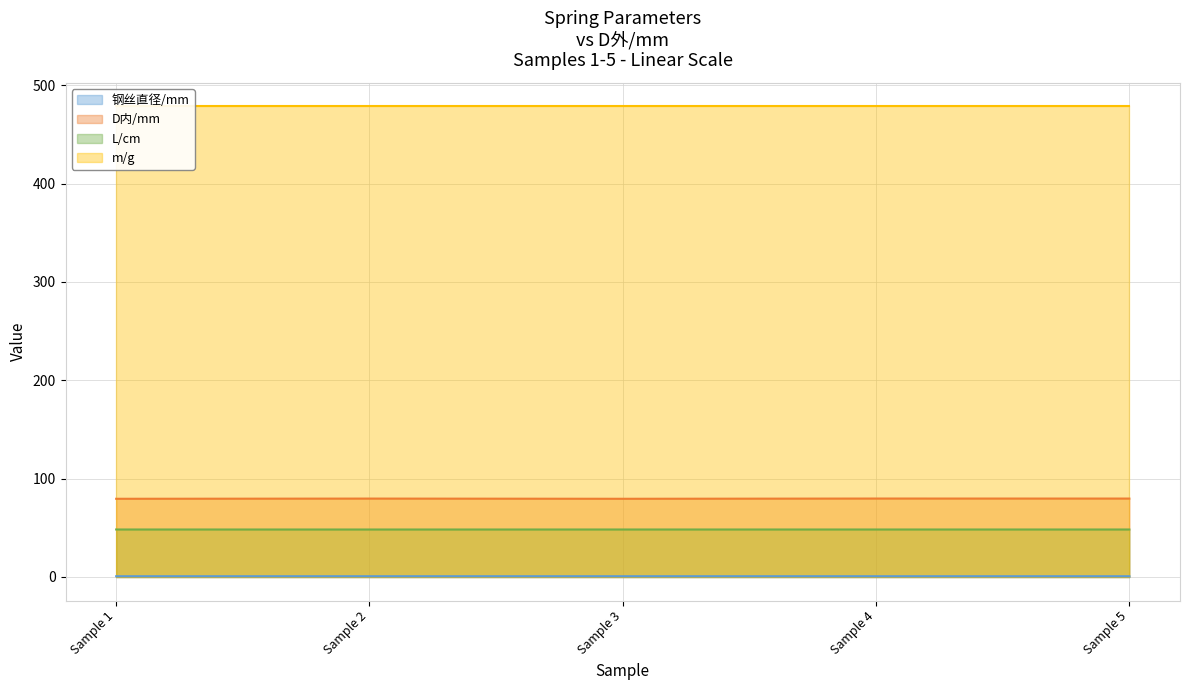

Is the value of L/cm at Sample 3 greater than the value of 钢丝直径/mm at Sample 1?

Yes